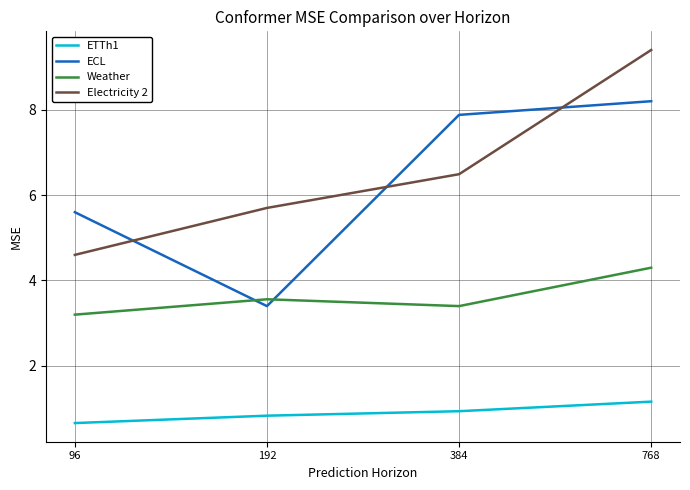

How many interior local valleys does the Weather series have?

1